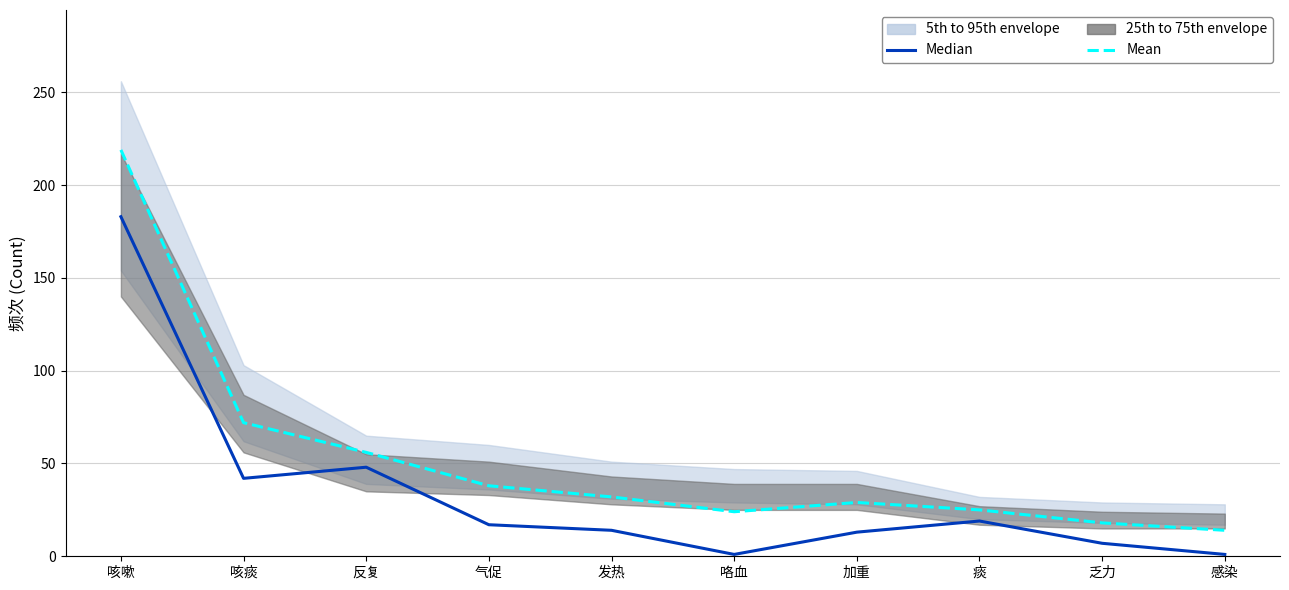

What is the sum of the Mean values at 乏力 and 发热?

50